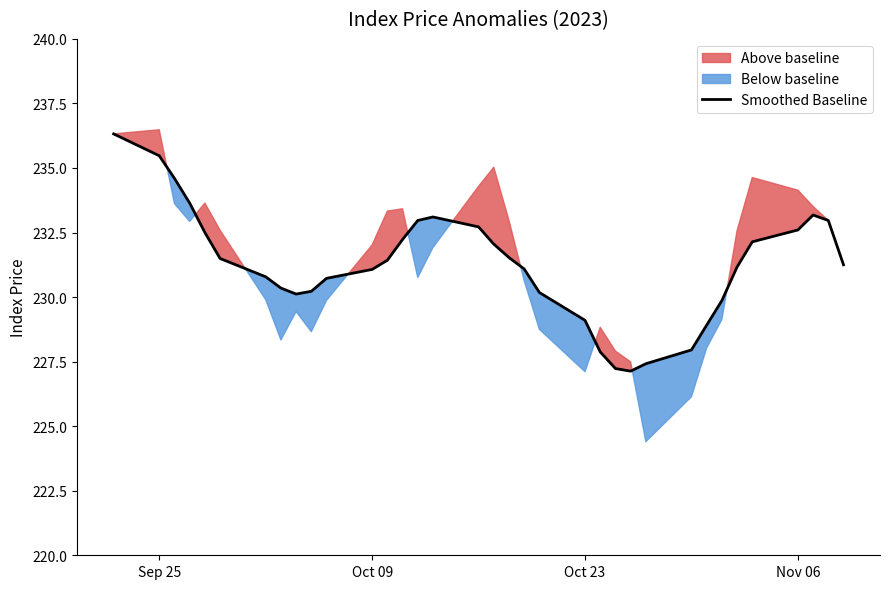

Reading left to right, extract all data points from this chart.

236.3	235.5	234.6	233.6	232.5	231.5	230.8	230.3	230.1	230.2	230.7	231.1	231.4	232.2	233.0	233.1	232.7	232.1	231.5	231.1	230.2	229.1	227.9	227.2	227.1	227.4	228.0	228.9	229.9	231.2	232.1	232.6	233.2	233.0	231.2